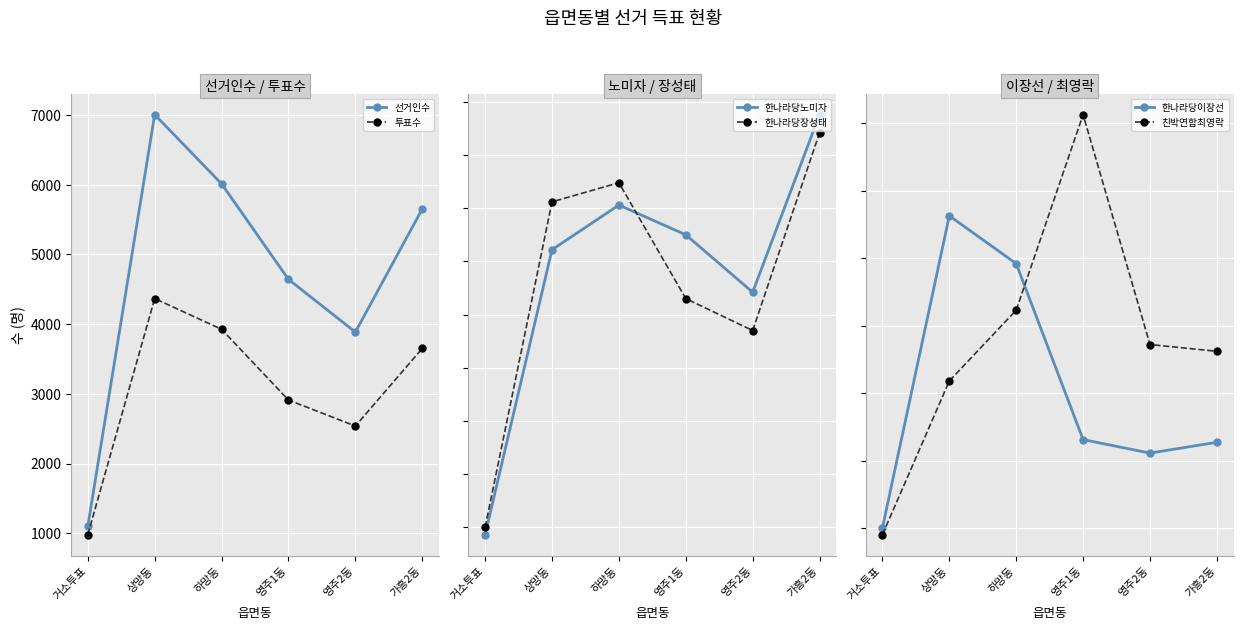

True or false: 한나라당이장선 has more than 2 points higher than both neighbors.

False